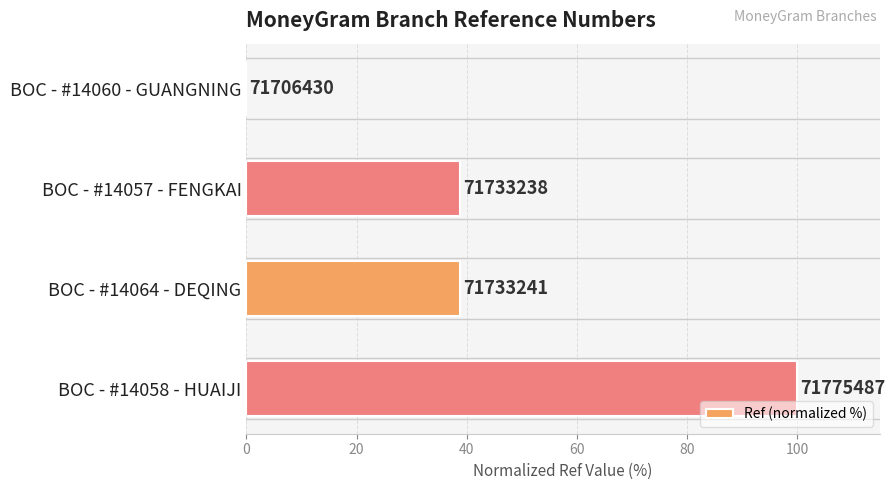

Are the bars horizontal?

Yes